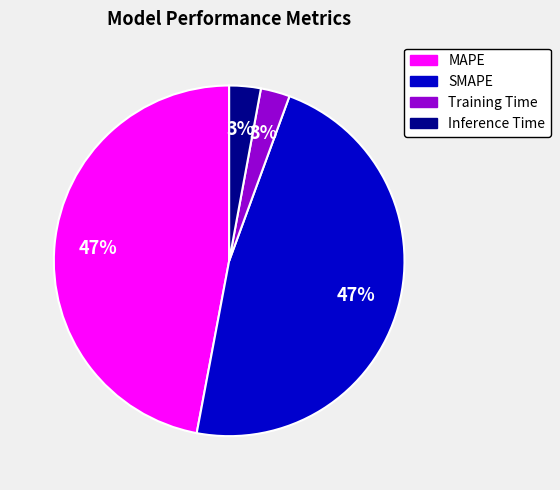

True or false: MAPE accounts for 47% of the total.

True